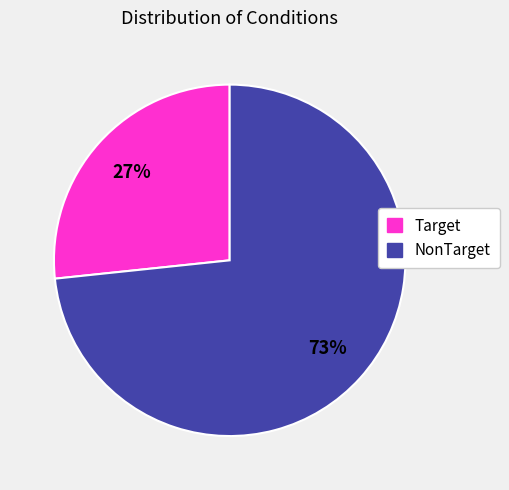

Which category has the biggest portion of the pie?

NonTarget